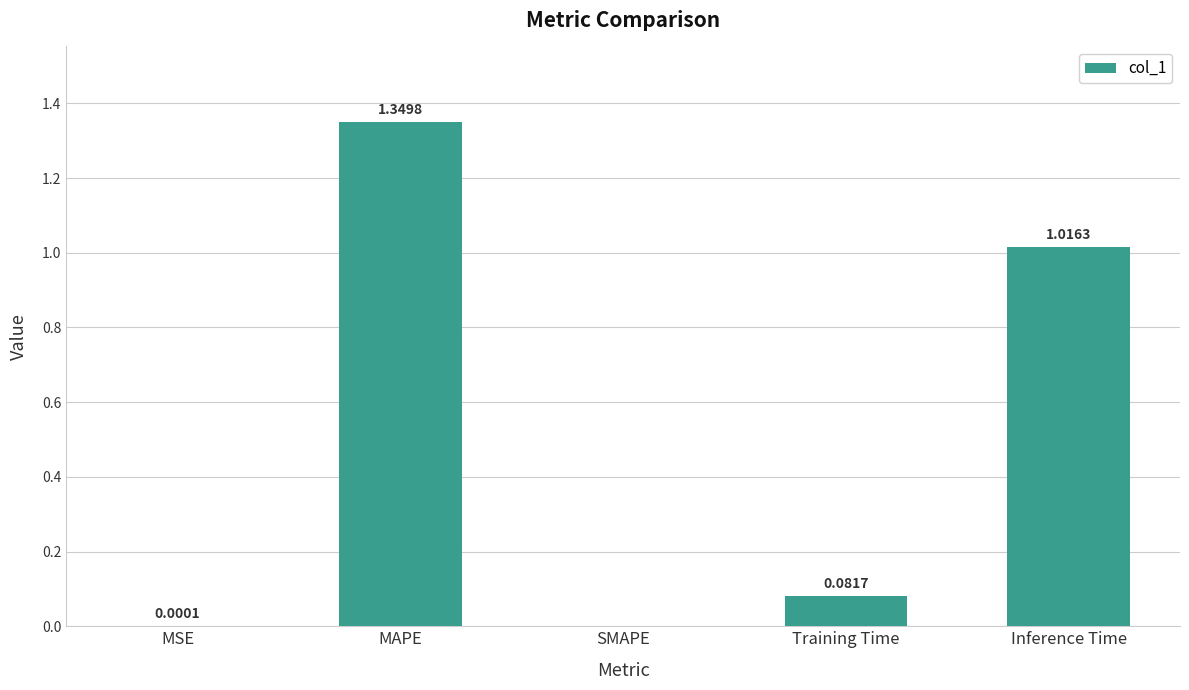

Where is the data nearest to the value 0?

SMAPE